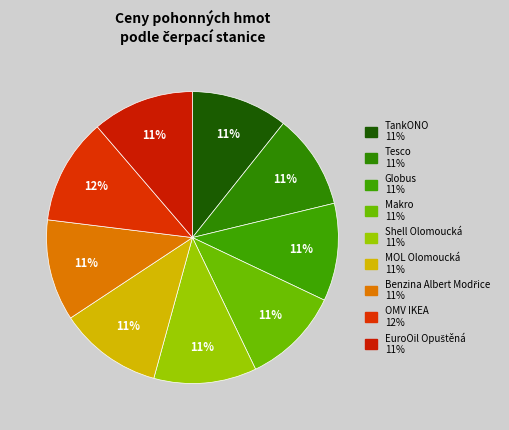

What percentage is the Benzina Albert Modřice slice, to the nearest percent?

11%